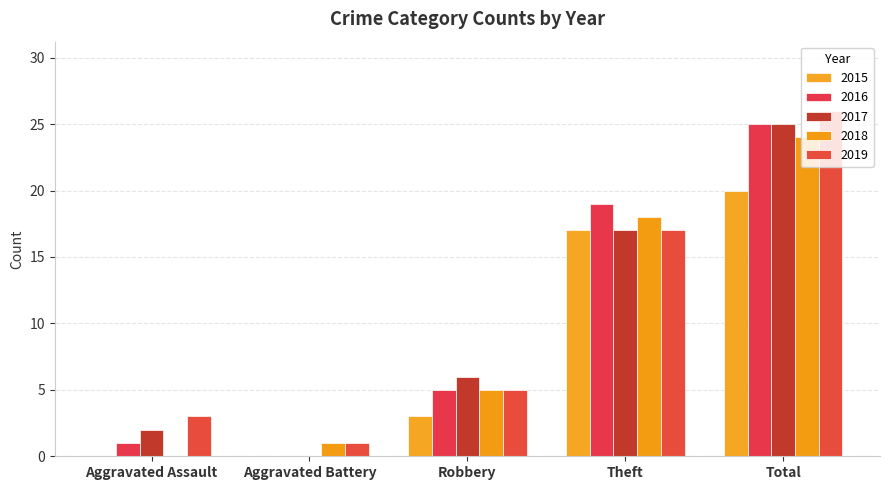

Reading left to right, extract all data points from this chart.

2015: Aggravated Assault=0	Aggravated Battery=0	Robbery=3	Theft=17	Total=20
2016: Aggravated Assault=1	Aggravated Battery=0	Robbery=5	Theft=19	Total=25
2017: Aggravated Assault=2	Aggravated Battery=0	Robbery=6	Theft=17	Total=25
2018: Aggravated Assault=0	Aggravated Battery=1	Robbery=5	Theft=18	Total=24
2019: Aggravated Assault=3	Aggravated Battery=1	Robbery=5	Theft=17	Total=26